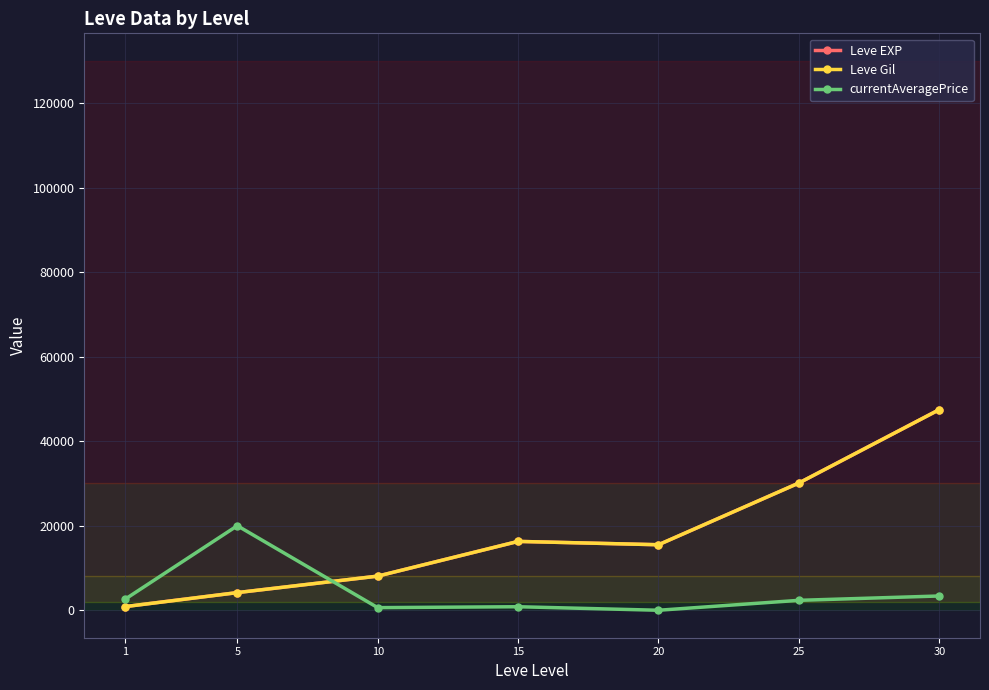

Where is the first local maximum for Leve Gil?

15